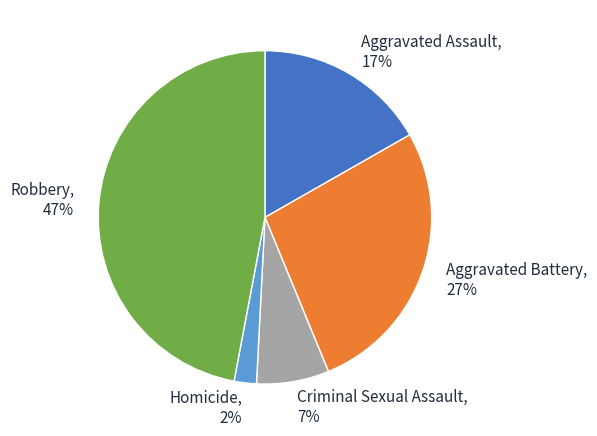

Does any single category account for the majority?

No